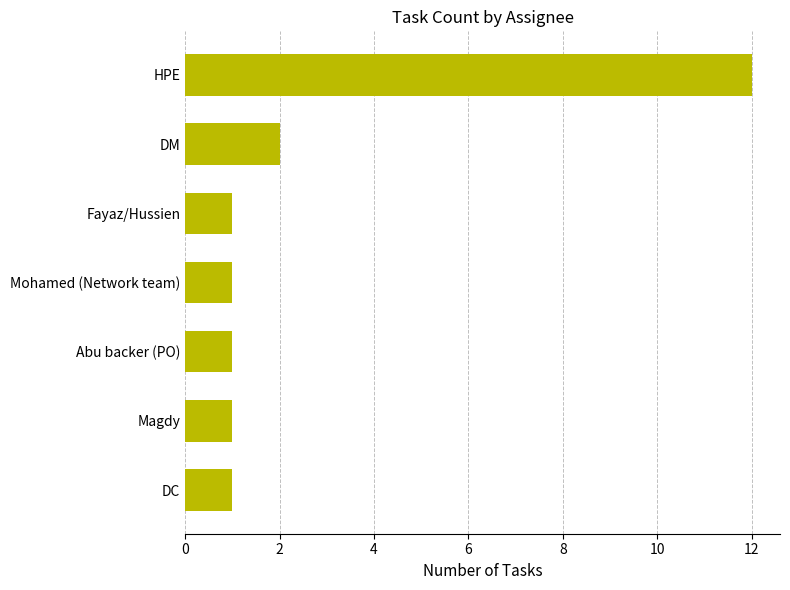

Reading top to bottom, list all the values displayed in this chart.

HPE=12	DM=2	Fayaz/Hussien=1	Mohamed (Network team)=1	Abu backer (PO)=1	Magdy=1	DC=1